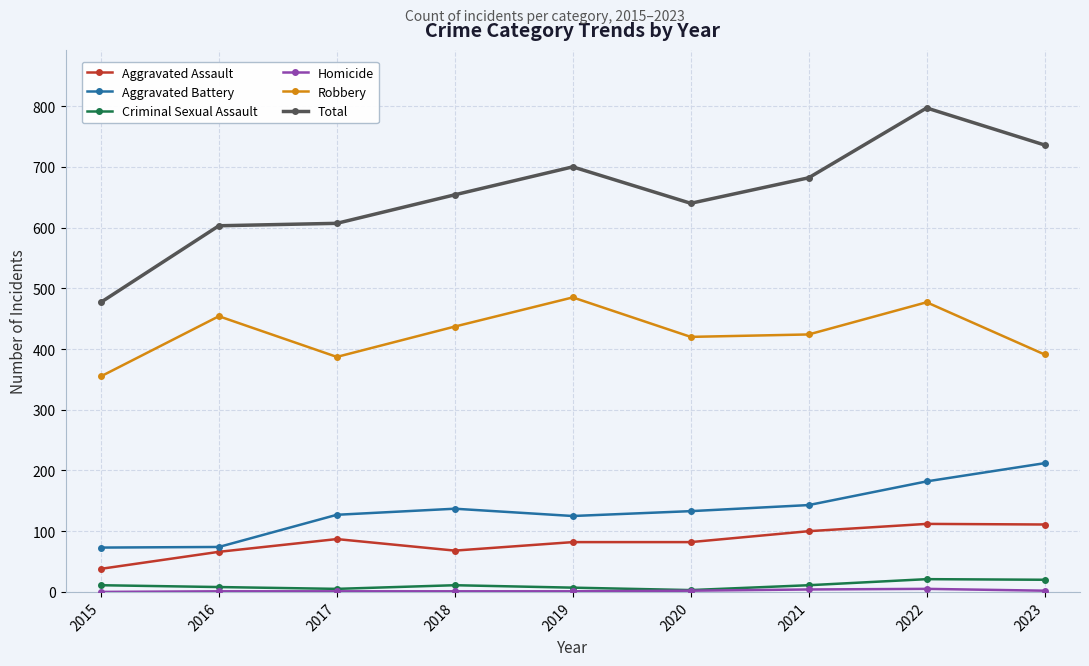

Which series has the largest total across all categories?

Total